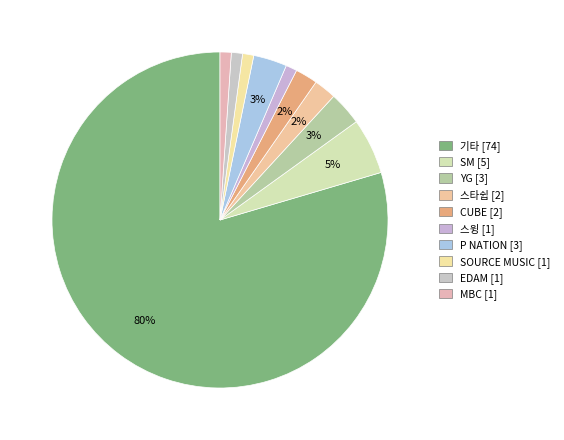

What is the smallest slice in the pie chart?

스윙